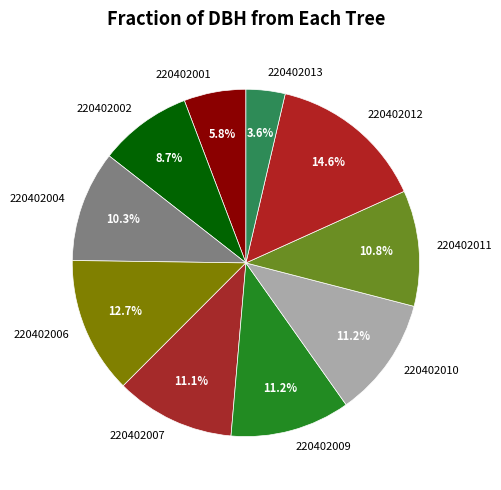

To the nearest percent, what is the combined percentage of 220402010 and 220402006?

24%